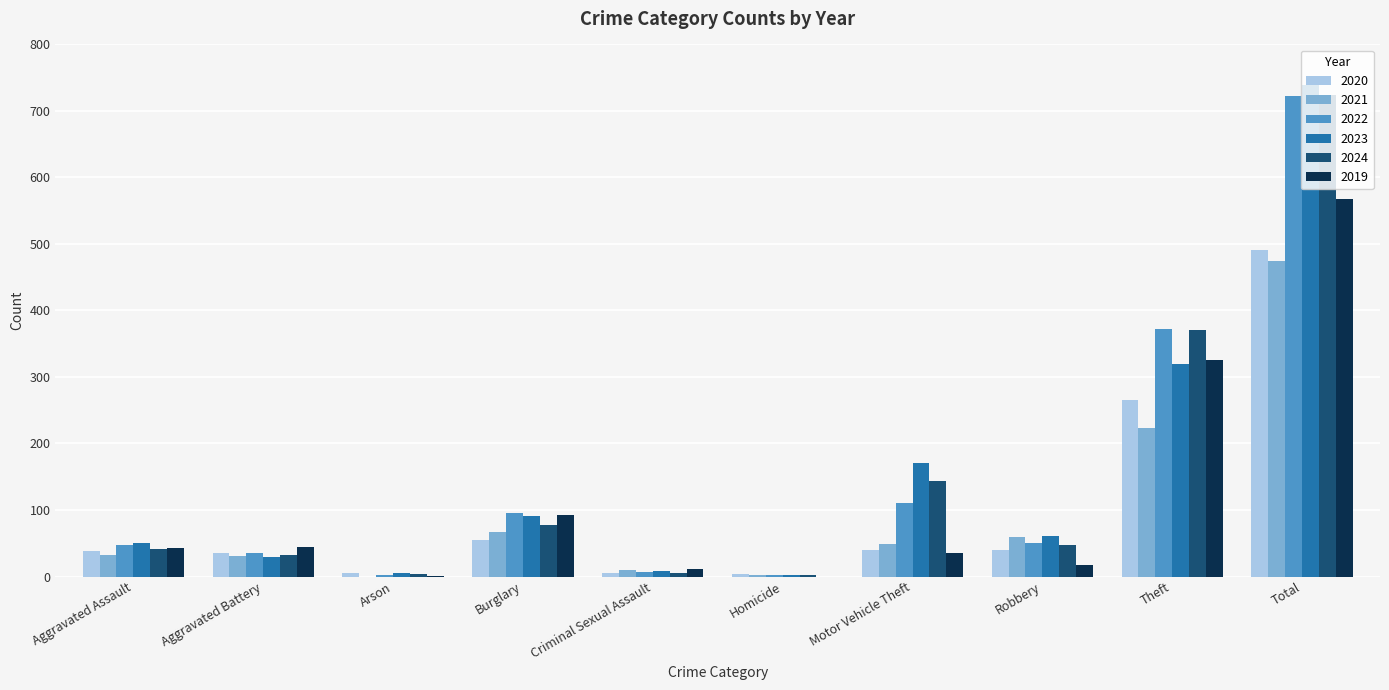

At which label does 2024 reach its peak?

Total